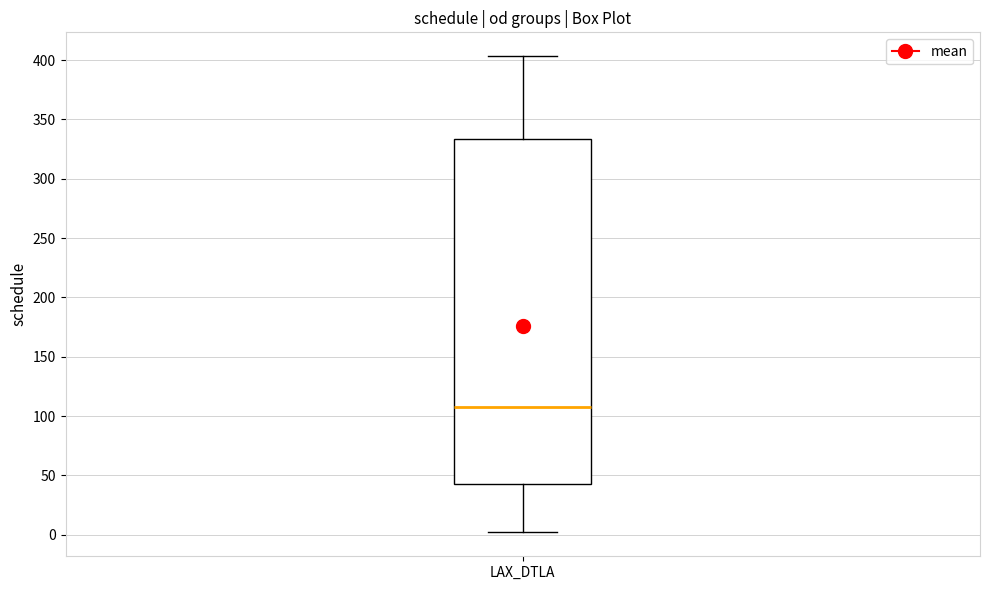

Transcribe this box plot: give where the median line is, the range the box spans, and where the two whiskers end, as read against the y-axis. The values are not printed on the chart, so give them approximately, as read against the axis.

median 110, box 45 to 335, whiskers 0 to 405